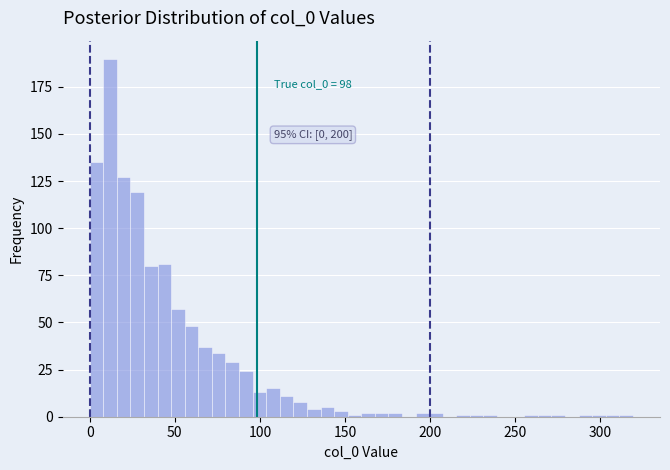

Around what value on the x-axis is the tallest bar? Give the approximate position of its centre, as read against the axis.

10